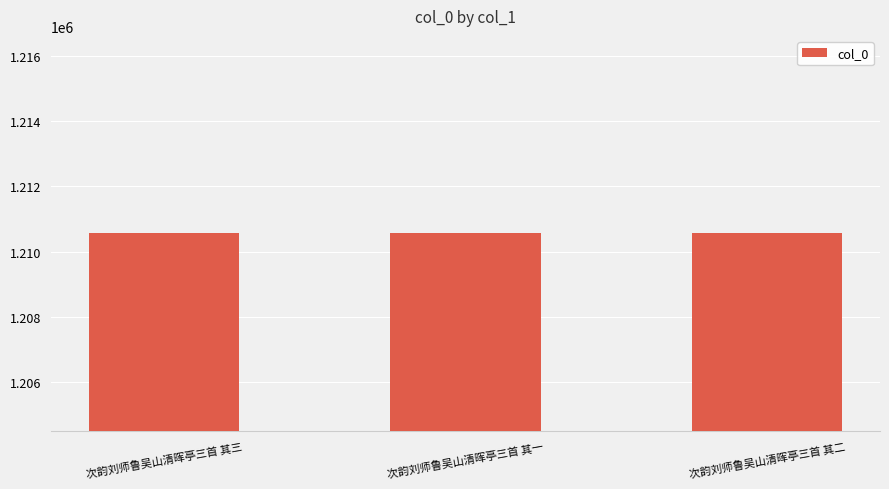

What is the smallest value displayed?

1210554